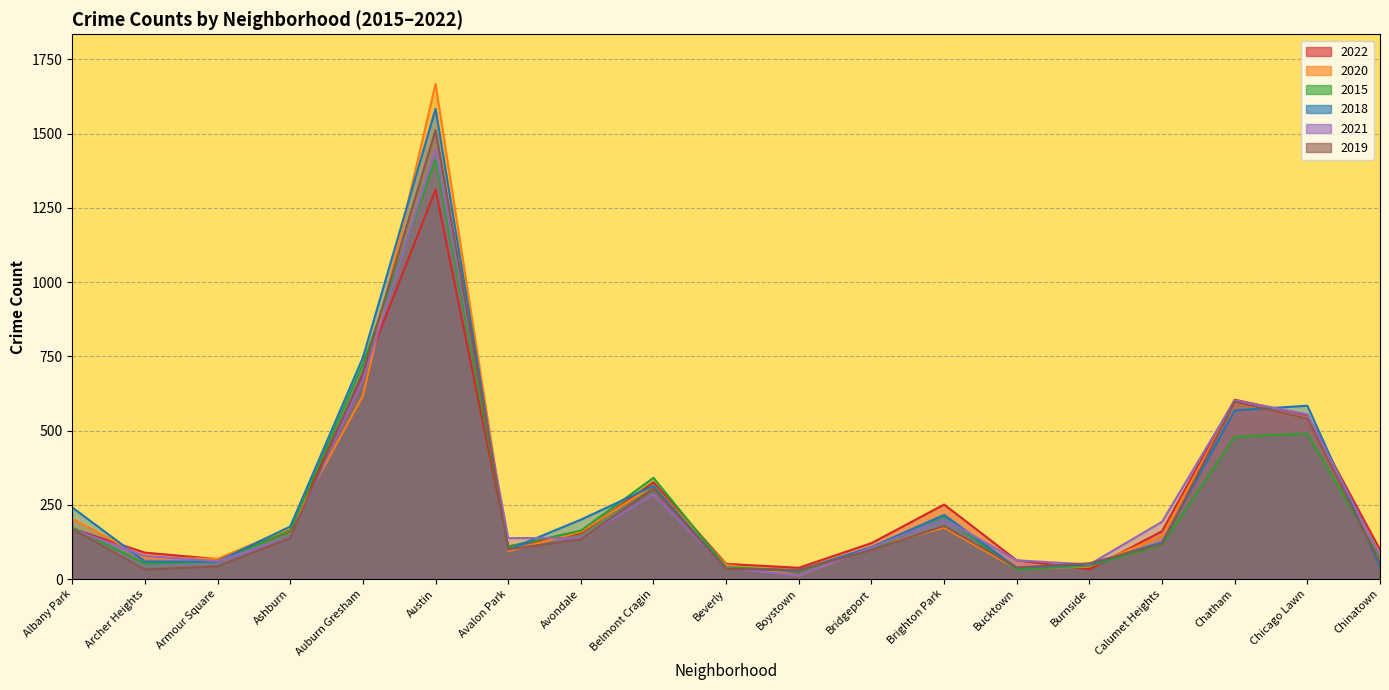

What is the difference between the 2019 values at Albany Park and Auburn Gresham?

528